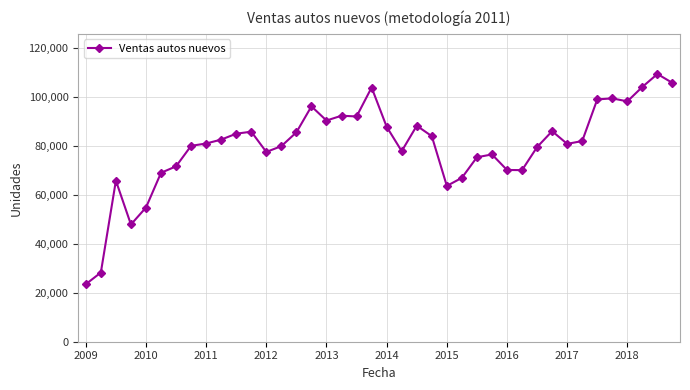

What is the greatest value displayed?

109277